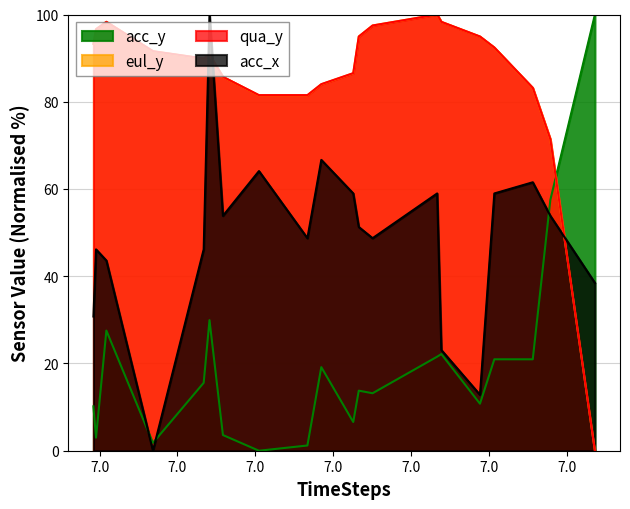

Reading right to left, transcribe all the data shown in this chart.

acc_y: 100.0	100.0	57.5	57.5	21.0	21.0	21.0	21.0	10.8	10.8	22.2	22.2	21.6	21.6	13.2	13.2	13.8	13.8	6.6	6.6	19.2	19.2	1.2	1.2	0.0	0.0	3.6	3.6	29.9	29.9	15.6	15.6	1.8	1.8	27.5	27.5	3.0	3.0	10.2	10.2
eul_y: 0.0	0.0	71.4	71.4	83.2	83.2	92.4	92.4	94.9	94.9	98.3	98.3	100.0	100.0	97.5	97.5	94.9	94.9	86.5	86.5	84.0	84.0	81.5	81.5	81.5	81.5	85.7	85.7	90.7	90.7	89.9	89.9	91.6	91.6	98.3	98.3	96.6	96.6	93.3	93.3
qua_y: 0.0	0.0	71.4	71.4	83.2	83.2	92.4	92.4	95.0	95.0	98.3	98.3	100.0	100.0	97.5	97.5	95.0	95.0	86.6	86.6	84.0	84.0	81.5	81.5	81.5	81.5	85.7	85.7	90.8	90.8	89.9	89.9	91.6	91.6	98.3	98.3	96.6	96.6	93.3	93.3
acc_x: 38.5	38.5	53.8	53.8	61.5	61.5	59.0	59.0	12.8	12.8	23.1	23.1	59.0	59.0	48.7	48.7	51.3	51.3	59.0	59.0	66.7	66.7	48.7	48.7	64.1	64.1	53.8	53.8	100.0	100.0	46.2	46.2	0.0	0.0	43.6	43.6	46.2	46.2	30.8	30.8